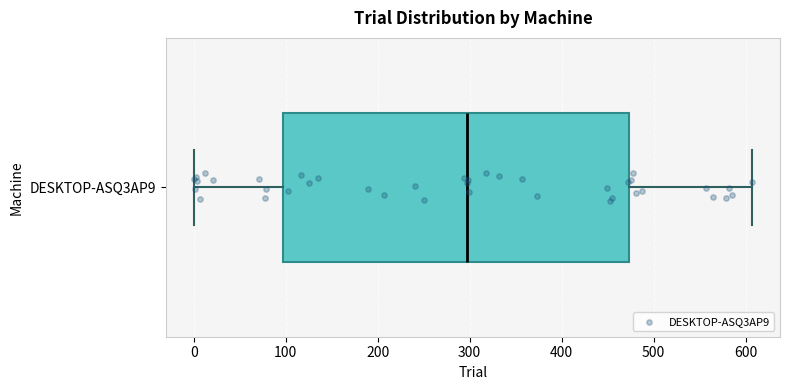

Read this box plot against the x-axis: the position of the median line, the range covered by the box, and the ends of both whiskers. The values are not printed on the chart, so give them approximately, as read against the axis.

median 300, box 100 to 470, whiskers 0 to 610